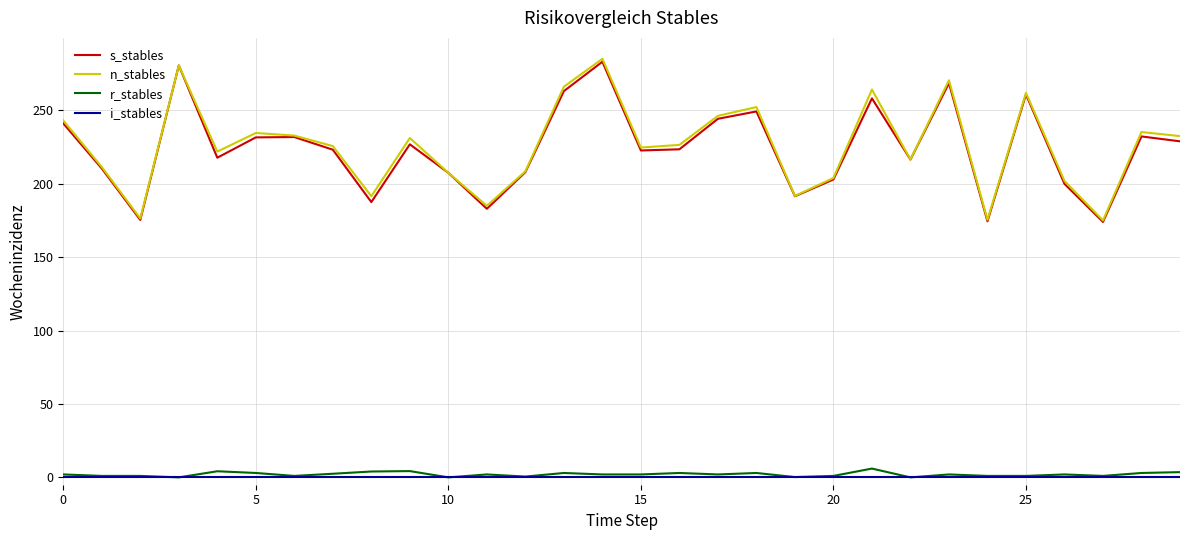

What is the highest value of the n_stables series?

285.1